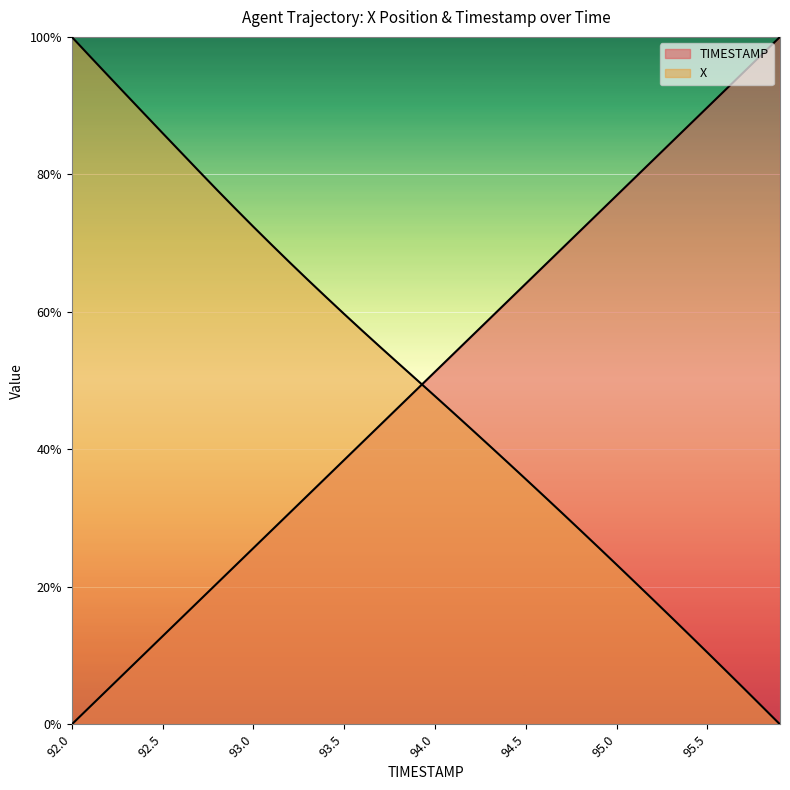

What value does the X series have at 92.9?

75.0